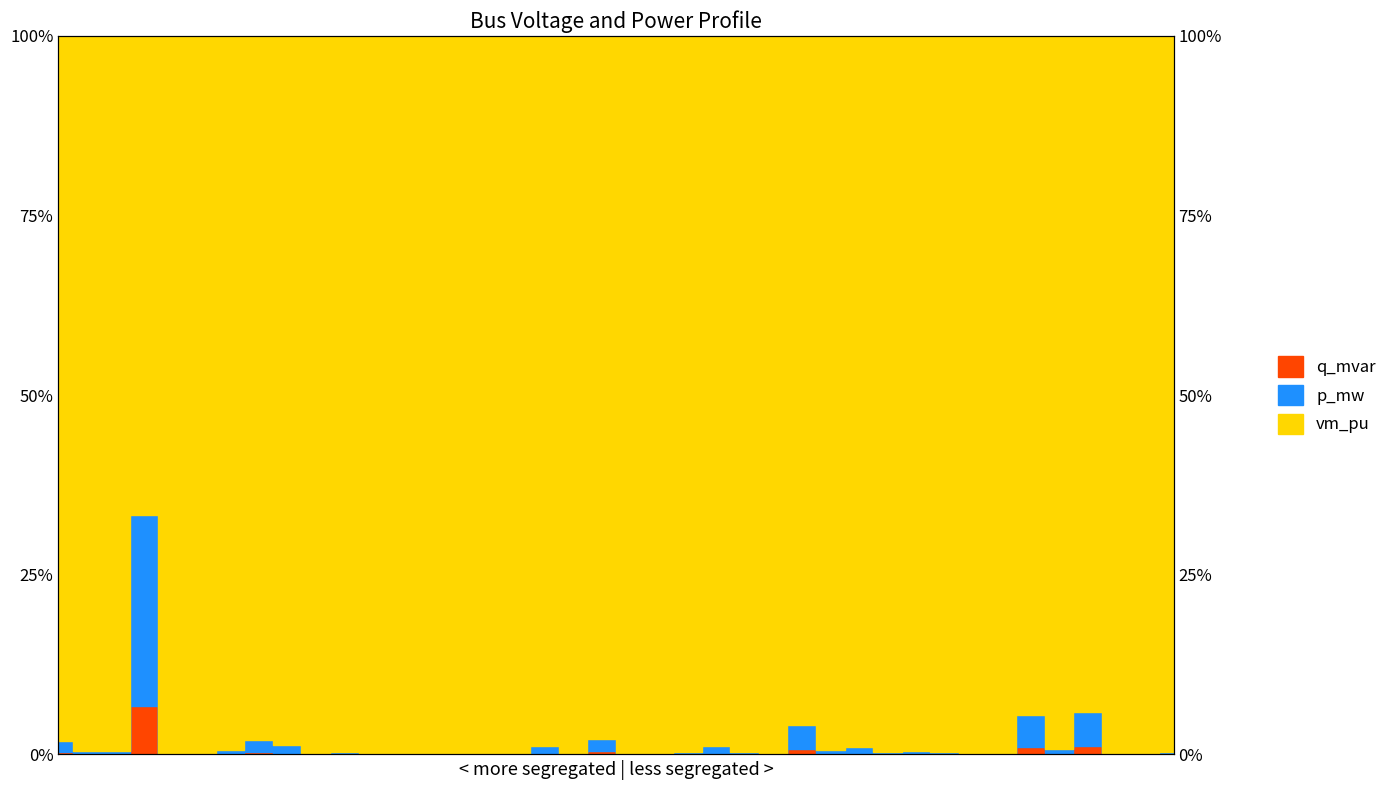

At which category is the sum across all series the highest?

3